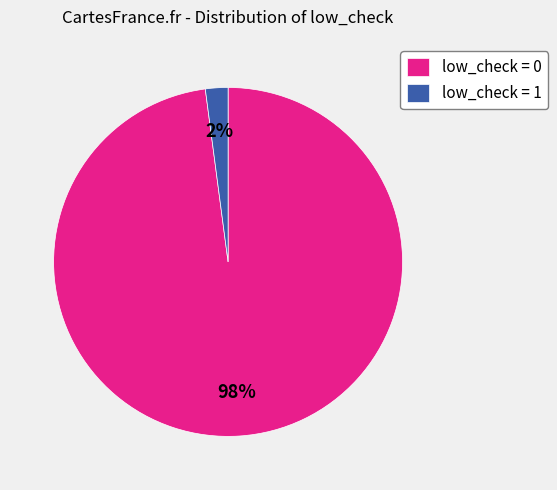

True or false: low_check = 0 accounts for 98% of the total.

True